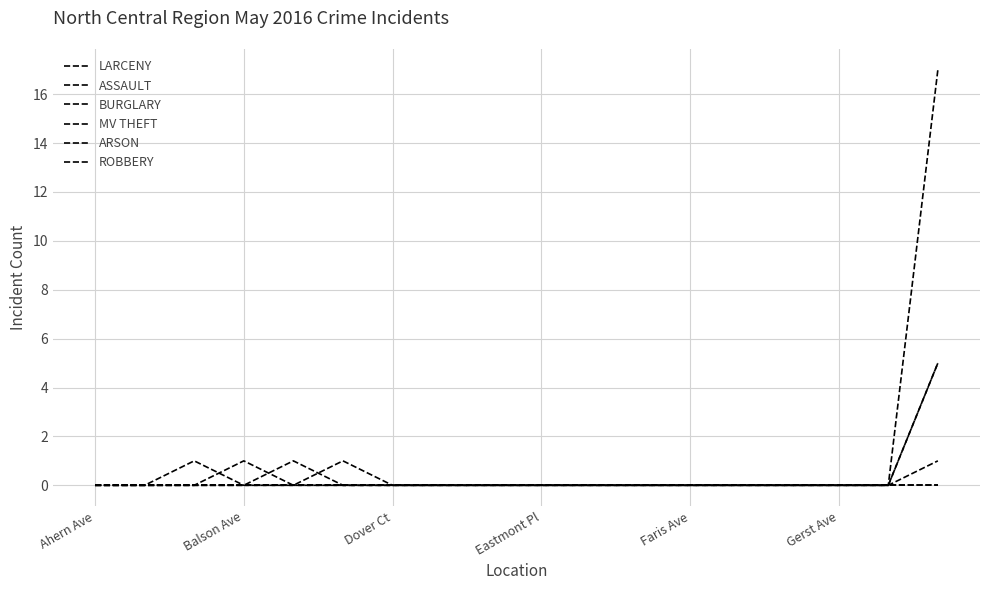

Reading left to right, list all the values displayed in this chart.

LARCENY: 0	0	0	1	0	1	0	0	0	0	0	0	0	0	0	0	0	17
ASSAULT: 0	0	1	0	0	0	0	0	0	0	0	0	0	0	0	0	0	5
BURGLARY: 0	0	0	0	0	0	0	0	0	0	0	0	0	0	0	0	0	5
MV THEFT: 0	0	0	0	1	0	0	0	0	0	0	0	0	0	0	0	0	1
ARSON: 0	0	0	0	0	0	0	0	0	0	0	0	0	0	0	0	0	0
ROBBERY: 0	0	0	0	0	0	0	0	0	0	0	0	0	0	0	0	0	0